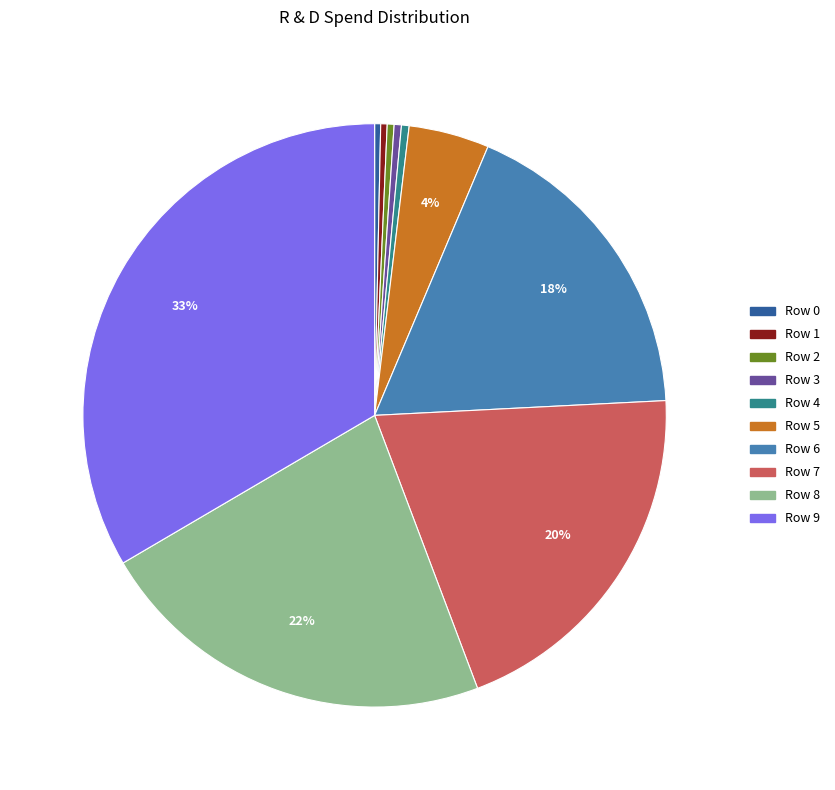

To the nearest percent, what percentage of the pie is Row 5?

4%